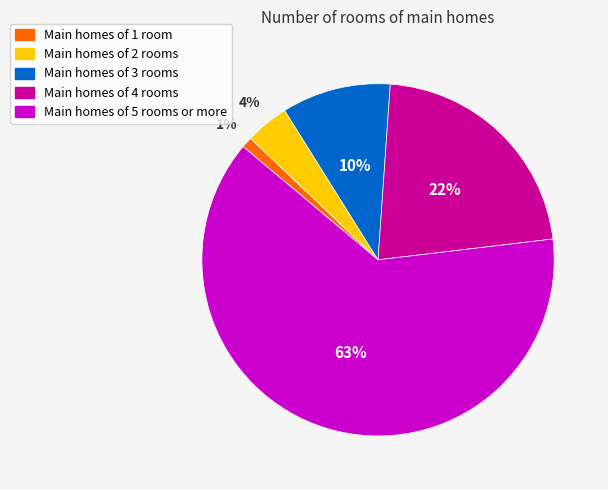

How many slices are in this pie chart?

5